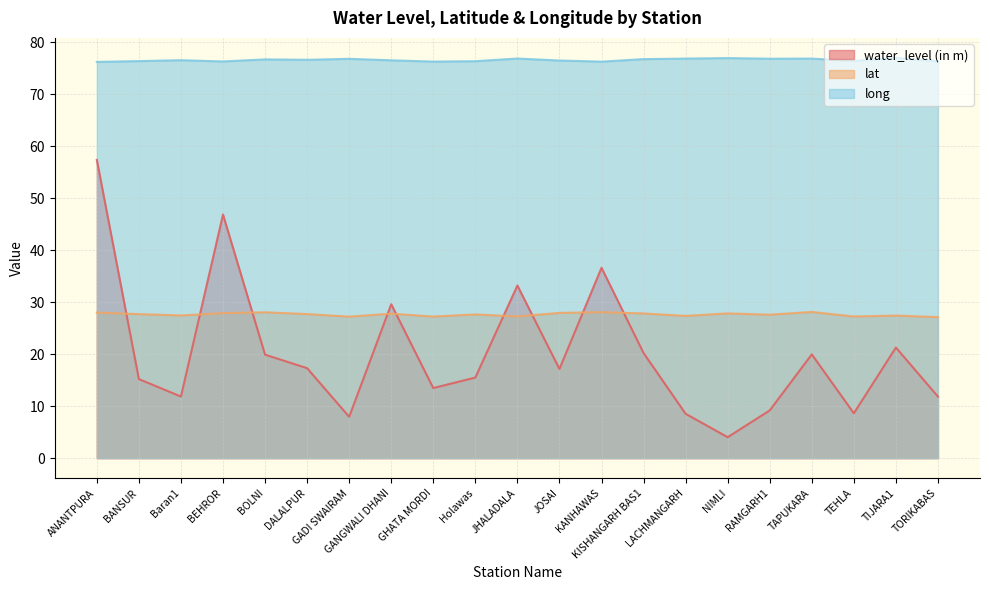

Reading left to right, list all the values displayed in this chart.

water_level (in m): 57.4	15.2	11.8	46.9	19.9	17.3	8.0	29.6	13.5	15.5	33.2	17.1	36.6	20.2	8.5	4.0	9.2	20.0	8.6	21.3	11.8
lat: 28.0	27.7	27.4	27.9	28.1	27.7	27.2	27.8	27.2	27.6	27.3	27.9	28.1	27.8	27.4	27.8	27.6	28.1	27.2	27.4	27.1
long: 76.2	76.4	76.5	76.3	76.7	76.6	76.8	76.5	76.3	76.3	76.8	76.5	76.2	76.7	76.8	76.9	76.8	76.8	76.4	77.0	76.3